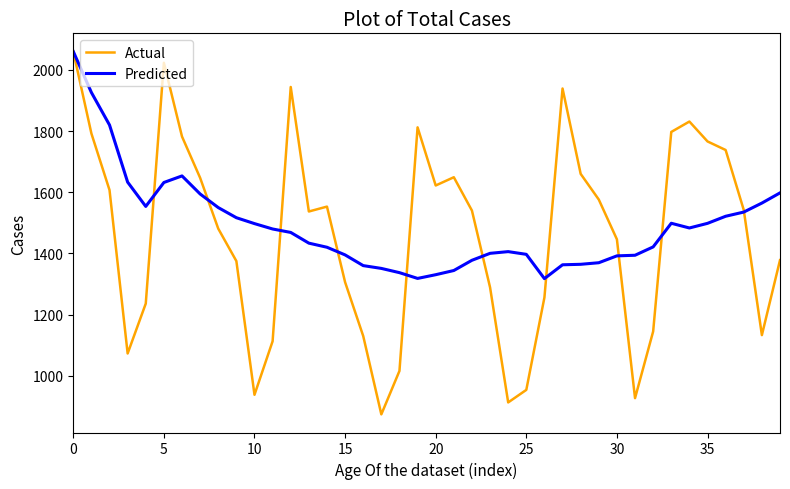

What is the greatest value displayed?

2060.0